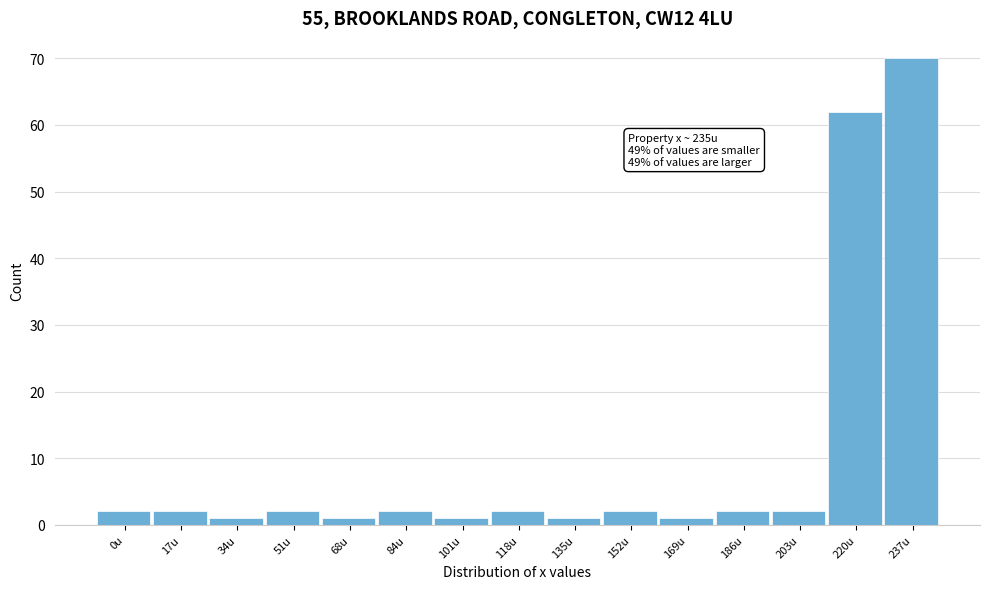

Reading left to right, transcribe all the data shown in this chart.

0u=2	17u=2	34u=1	51u=2	68u=1	84u=2	101u=1	118u=2	135u=1	152u=2	169u=1	186u=2	203u=2	220u=62	237u=70